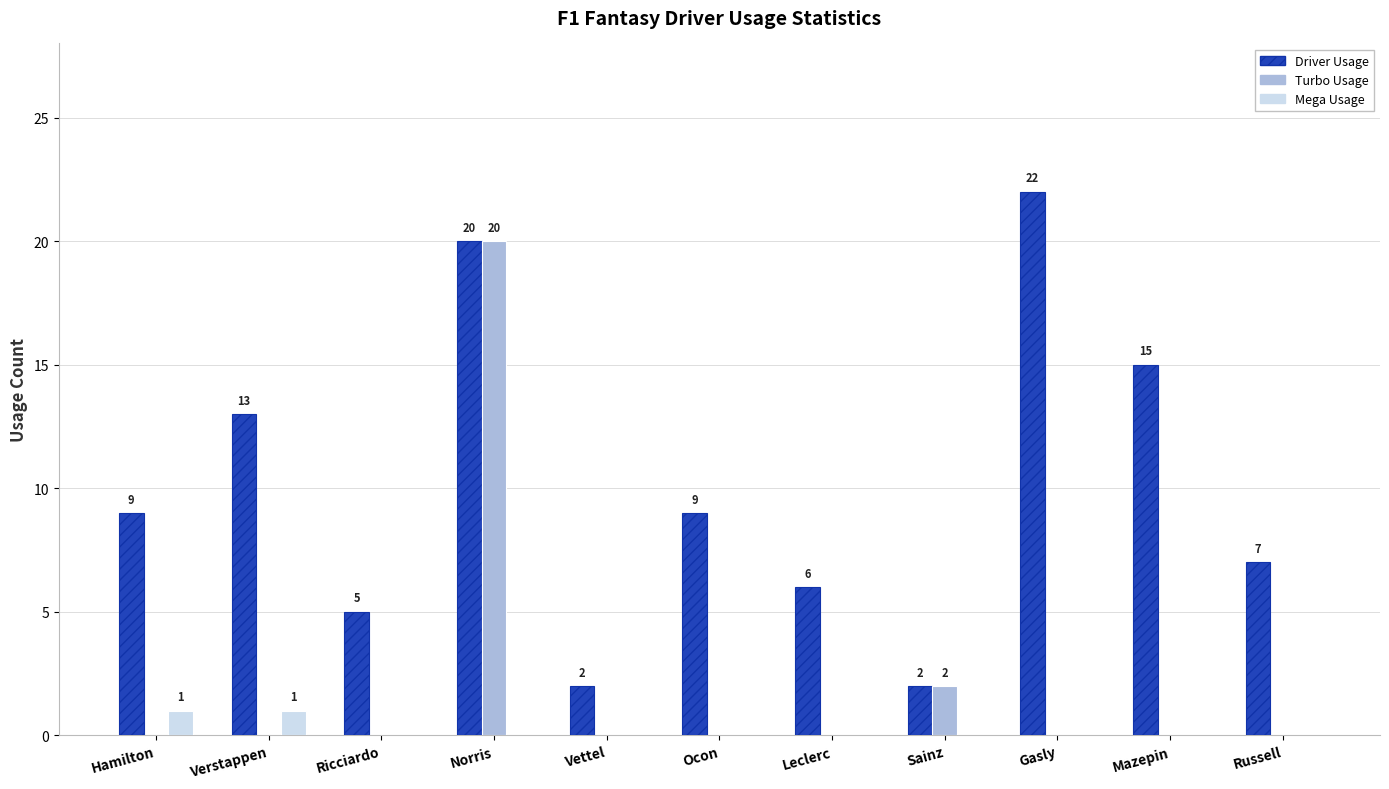

What is the maximum value shown in the chart?

22